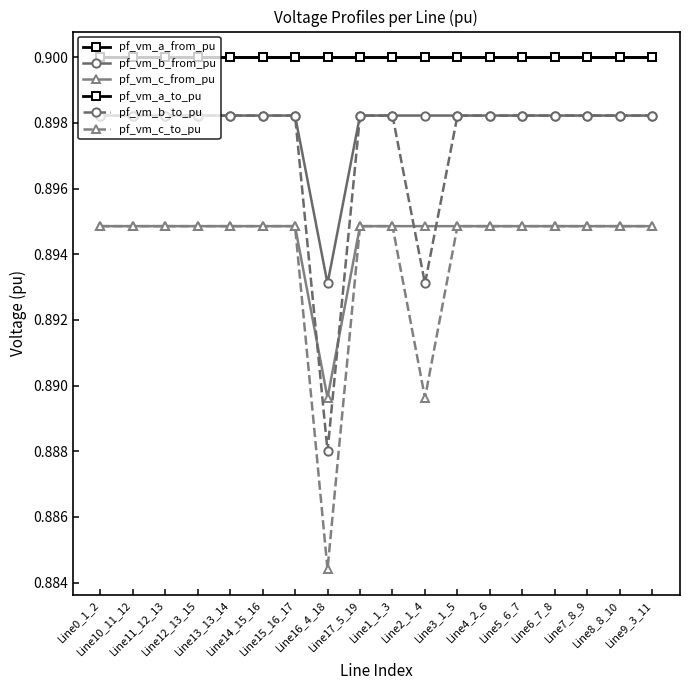

Reading right to left, transcribe all the data shown in this chart.

pf_vm_a_from_pu: Line9_3_11=0.9	Line8_8_10=0.9	Line7_8_9=0.9	Line6_7_8=0.9	Line5_6_7=0.9	Line4_2_6=0.9	Line3_1_5=0.9	Line2_1_4=0.9	Line1_1_3=0.9	Line17_5_19=0.9	Line16_4_18=0.9	Line15_16_17=0.9	Line14_15_16=0.9	Line13_13_14=0.9	Line12_13_15=0.9	Line11_12_13=0.9	Line10_11_12=0.9	Line0_1_2=0.9
pf_vm_b_from_pu: Line9_3_11=0.9	Line8_8_10=0.9	Line7_8_9=0.9	Line6_7_8=0.9	Line5_6_7=0.9	Line4_2_6=0.9	Line3_1_5=0.9	Line2_1_4=0.9	Line1_1_3=0.9	Line17_5_19=0.9	Line16_4_18=0.9	Line15_16_17=0.9	Line14_15_16=0.9	Line13_13_14=0.9	Line12_13_15=0.9	Line11_12_13=0.9	Line10_11_12=0.9	Line0_1_2=0.9
pf_vm_c_from_pu: Line9_3_11=0.9	Line8_8_10=0.9	Line7_8_9=0.9	Line6_7_8=0.9	Line5_6_7=0.9	Line4_2_6=0.9	Line3_1_5=0.9	Line2_1_4=0.9	Line1_1_3=0.9	Line17_5_19=0.9	Line16_4_18=0.9	Line15_16_17=0.9	Line14_15_16=0.9	Line13_13_14=0.9	Line12_13_15=0.9	Line11_12_13=0.9	Line10_11_12=0.9	Line0_1_2=0.9
pf_vm_a_to_pu: Line9_3_11=0.9	Line8_8_10=0.9	Line7_8_9=0.9	Line6_7_8=0.9	Line5_6_7=0.9	Line4_2_6=0.9	Line3_1_5=0.9	Line2_1_4=0.9	Line1_1_3=0.9	Line17_5_19=0.9	Line16_4_18=0.9	Line15_16_17=0.9	Line14_15_16=0.9	Line13_13_14=0.9	Line12_13_15=0.9	Line11_12_13=0.9	Line10_11_12=0.9	Line0_1_2=0.9
pf_vm_b_to_pu: Line9_3_11=0.9	Line8_8_10=0.9	Line7_8_9=0.9	Line6_7_8=0.9	Line5_6_7=0.9	Line4_2_6=0.9	Line3_1_5=0.9	Line2_1_4=0.9	Line1_1_3=0.9	Line17_5_19=0.9	Line16_4_18=0.9	Line15_16_17=0.9	Line14_15_16=0.9	Line13_13_14=0.9	Line12_13_15=0.9	Line11_12_13=0.9	Line10_11_12=0.9	Line0_1_2=0.9
pf_vm_c_to_pu: Line9_3_11=0.9	Line8_8_10=0.9	Line7_8_9=0.9	Line6_7_8=0.9	Line5_6_7=0.9	Line4_2_6=0.9	Line3_1_5=0.9	Line2_1_4=0.9	Line1_1_3=0.9	Line17_5_19=0.9	Line16_4_18=0.9	Line15_16_17=0.9	Line14_15_16=0.9	Line13_13_14=0.9	Line12_13_15=0.9	Line11_12_13=0.9	Line10_11_12=0.9	Line0_1_2=0.9